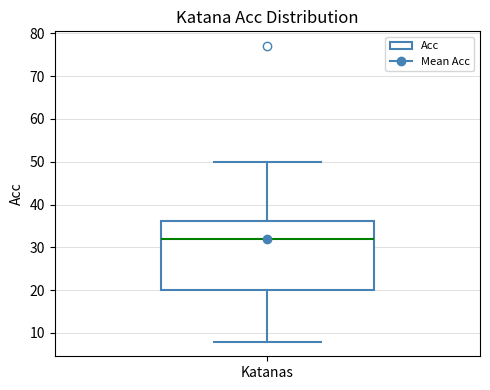

Where does the median line of the box for Katanas sit on the y-axis? The values are not printed on the chart, so give them approximately, as read against the axis.

32